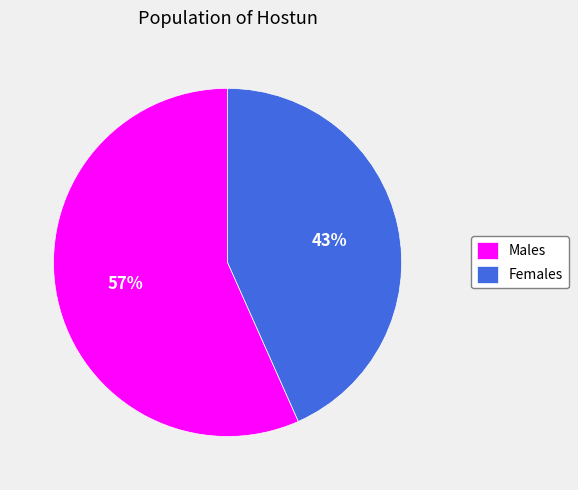

Combined, do Females and Males account for over 50%?

Yes